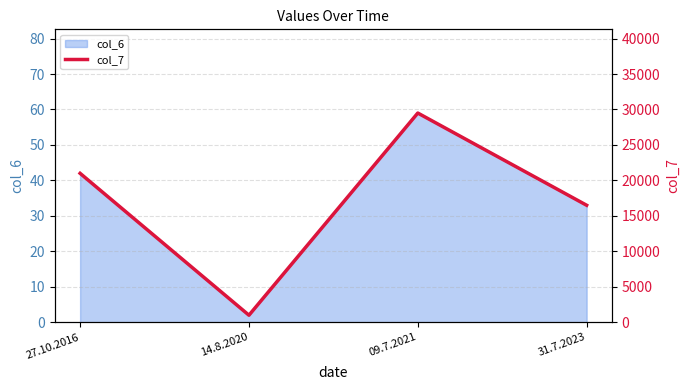

What is the approximate value at 14.8.2020, to the nearest 50?

1000